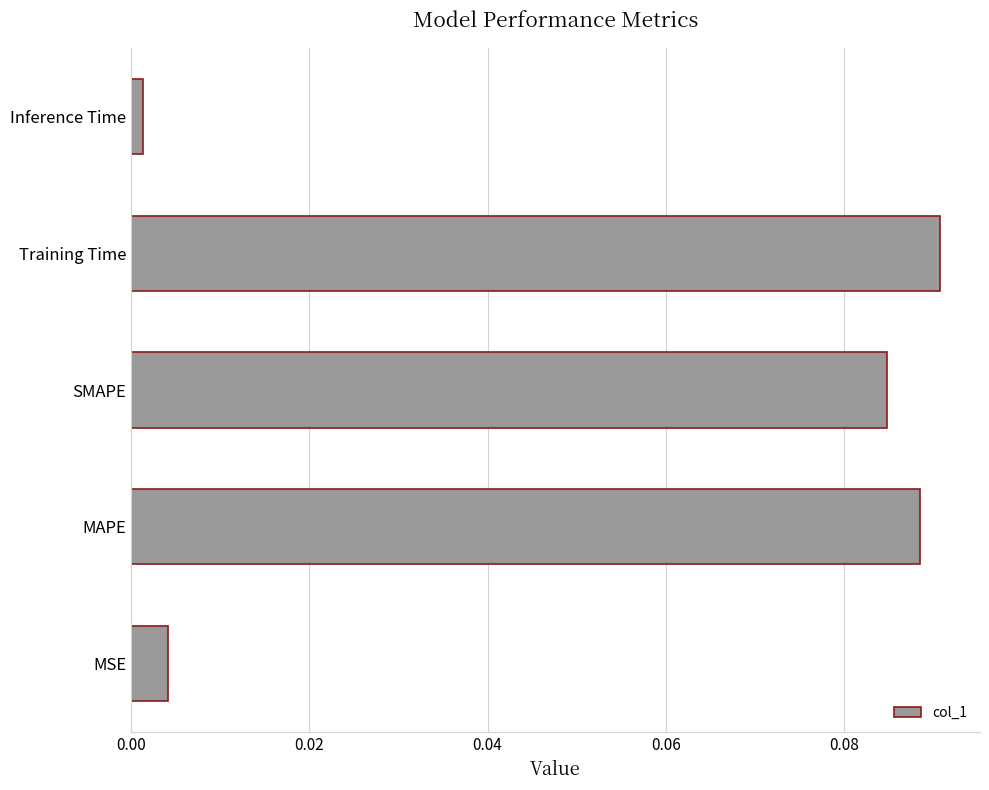

Rank the categories by value from highest to lowest.

Training Time, MAPE, SMAPE, MSE, Inference Time